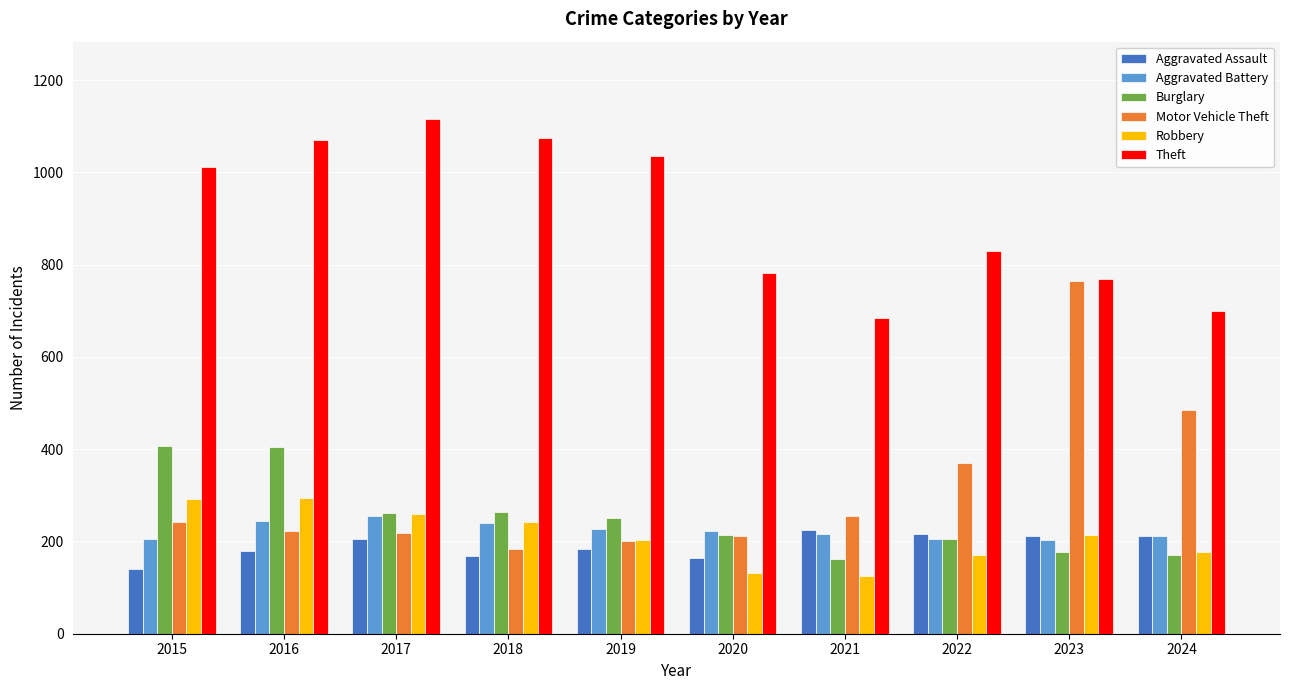

Rank the series by their maximum value, from lowest to highest.

Aggravated Assault, Aggravated Battery, Robbery, Burglary, Motor Vehicle Theft, Theft